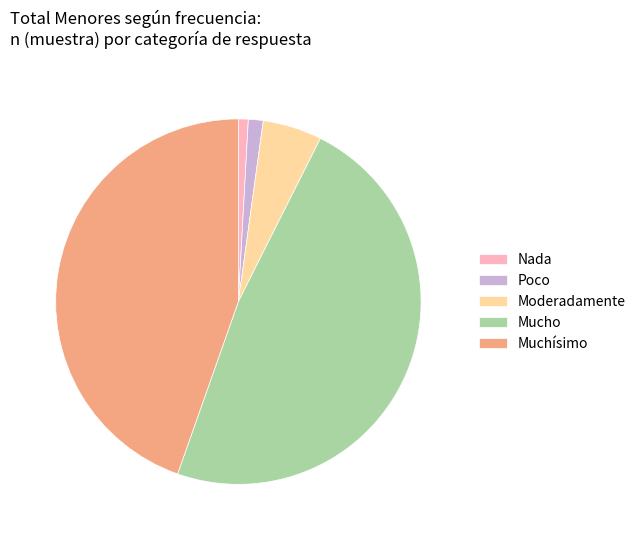

True or false: Mucho accounts for 60% of the total.

False